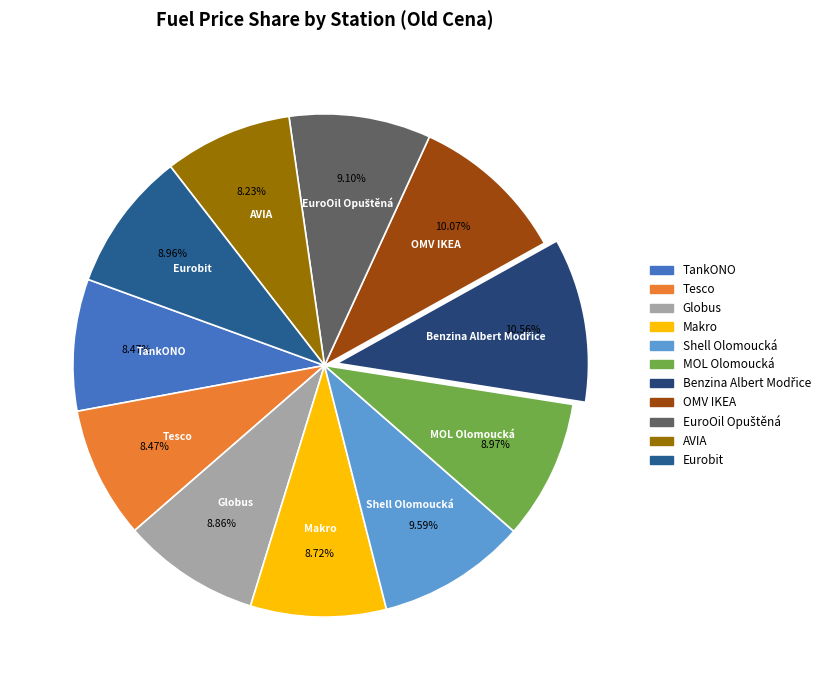

Approximately how many times larger is the value at TankONO compared to Makro?

1.0